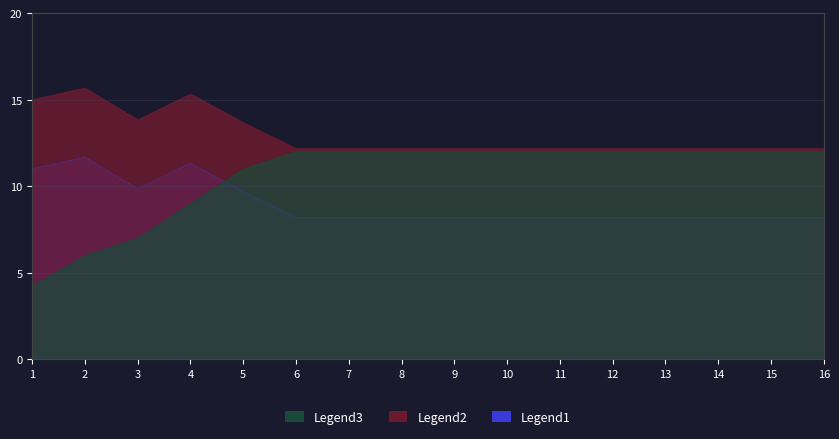

Rank the series at 5 from highest to lowest value.

ATT, Proportionality, AWT